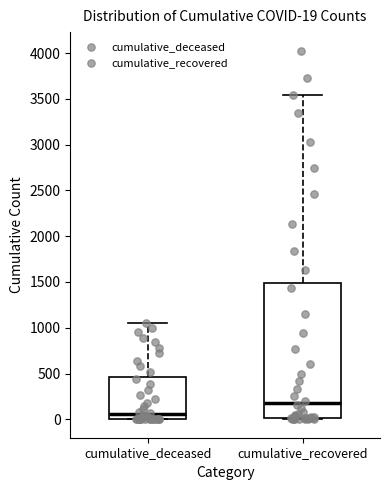

Which box's median line is the lowest?

cumulative_deceased